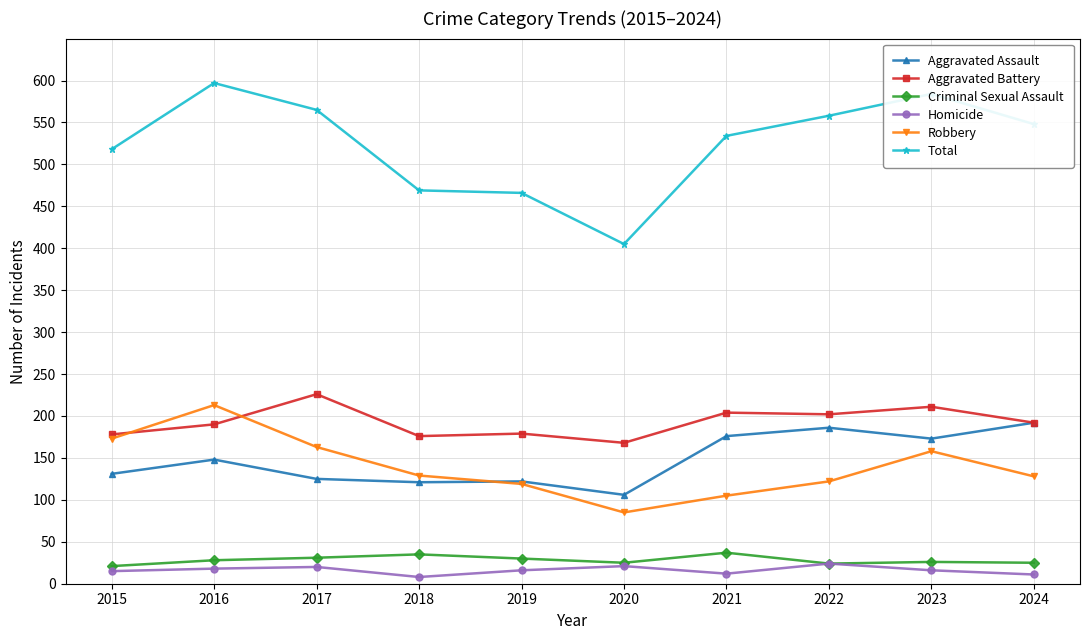

What is the lowest value of the Total series?

405